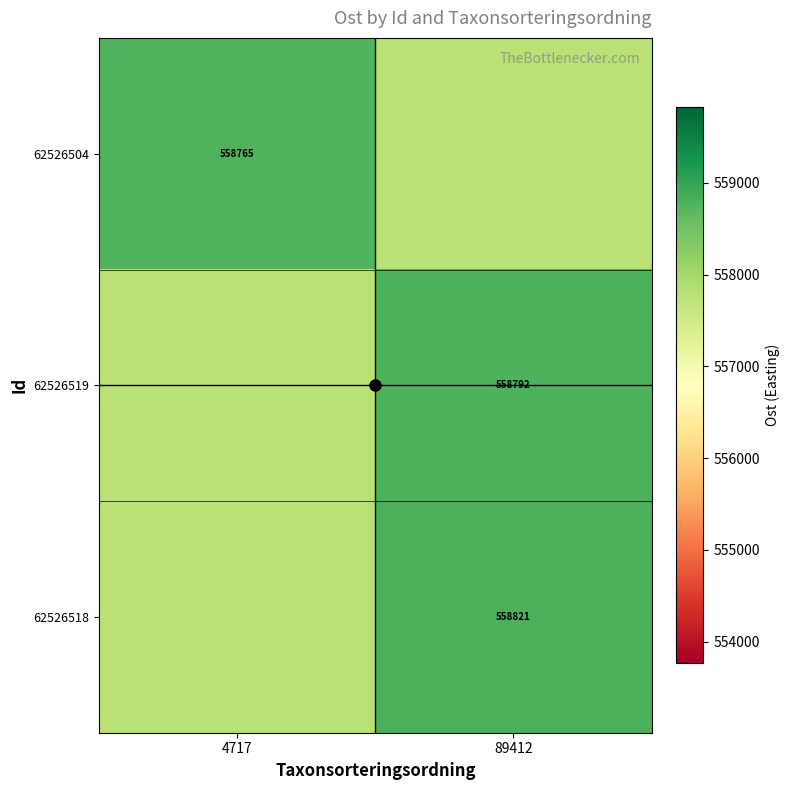

What is the sum of the 62526518 values at 89412 and 4717?

1116585.8